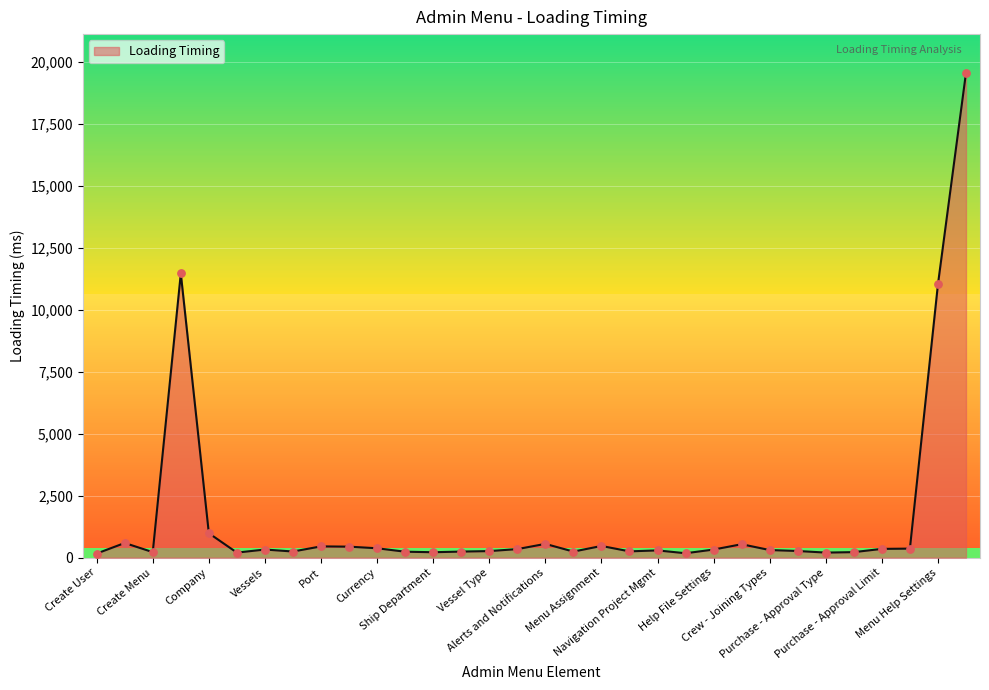

What is the maximum value shown in the chart?

19571